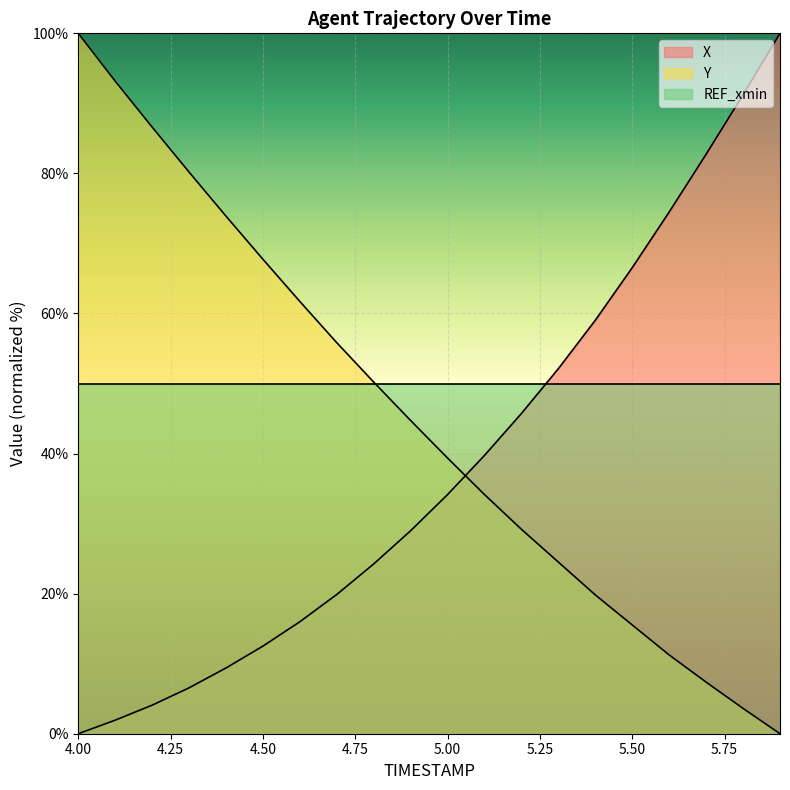

What is the difference between the Y values at 4.8 and 4.2?

36.4